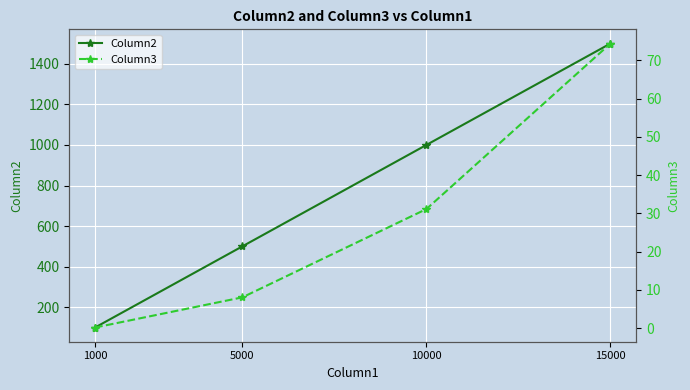

What are all the series names shown in the legend?

Column2, Column3